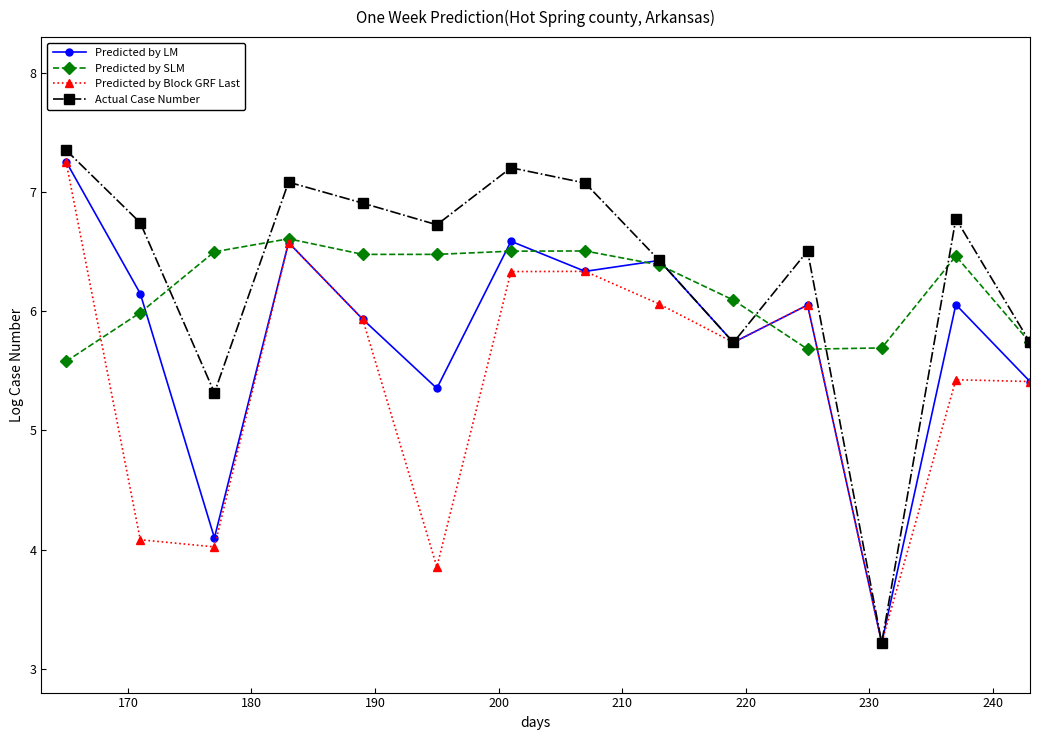

Which series has the largest range (max minus min)?

Actual Case Number